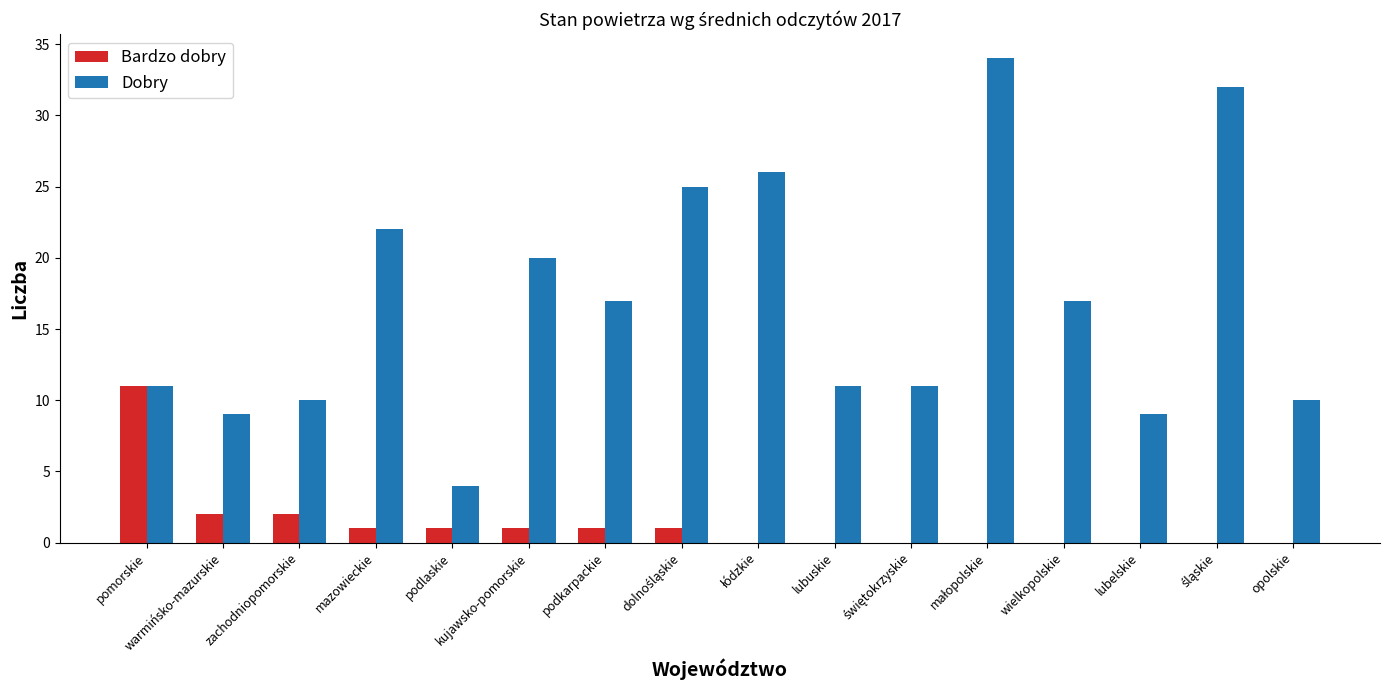

What is the total value across all series at warmińsko-mazurskie?

11